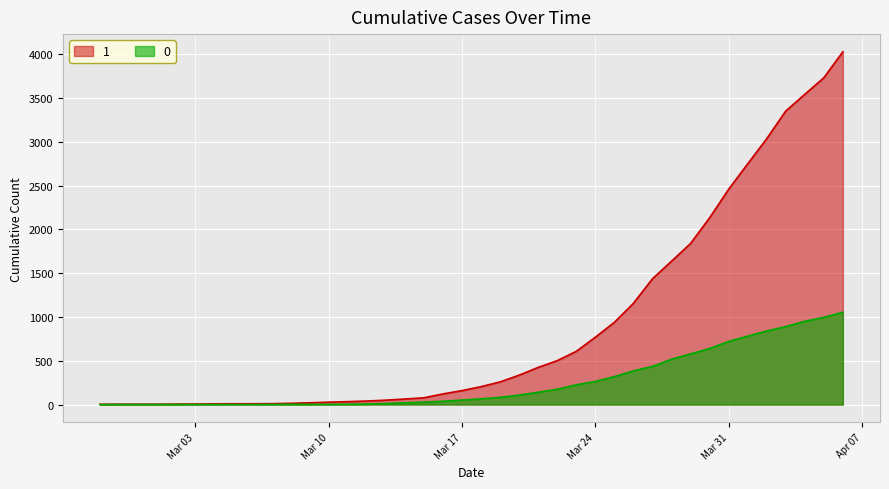

What is the spread (max minus min) of values at Mar 24?

505